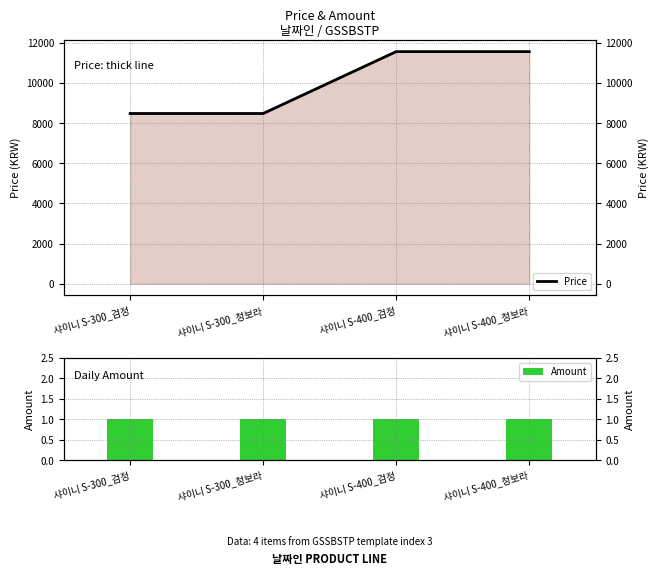

Between 샤이니 S-300_검정 and 샤이니 S-400_검정, which series saw the biggest shift?

Price